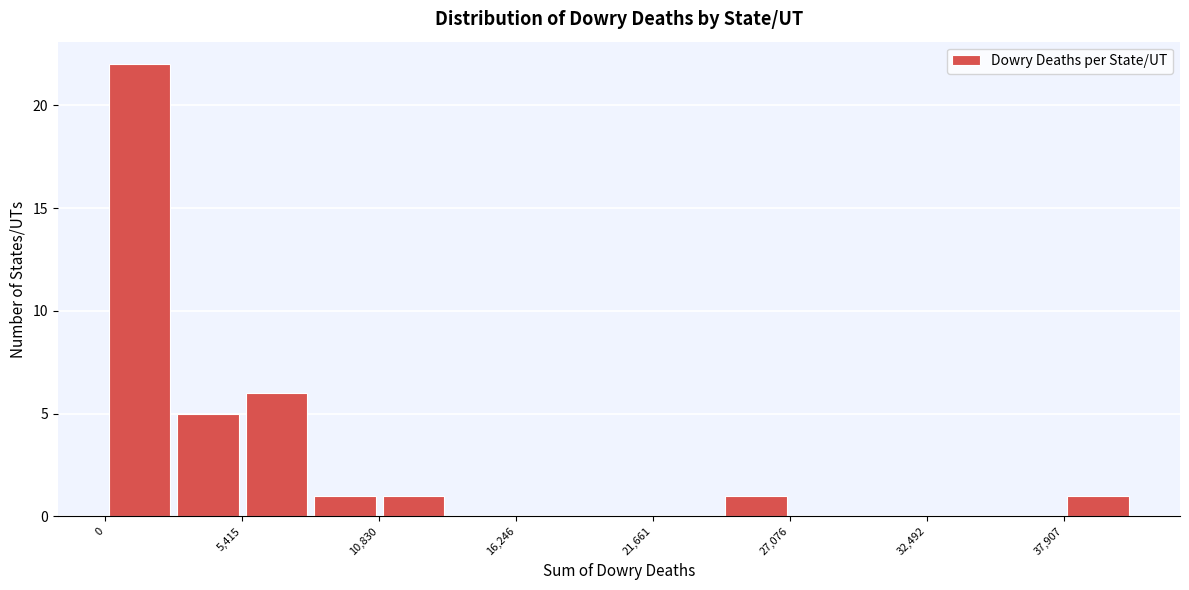

Around what value on the x-axis is the tallest bar? Give the approximate position of its centre, as read against the axis.

1000